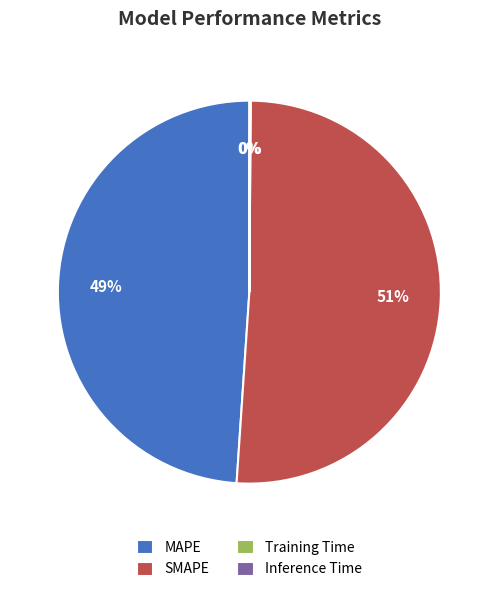

Does SMAPE represent more than half of the total?

Yes